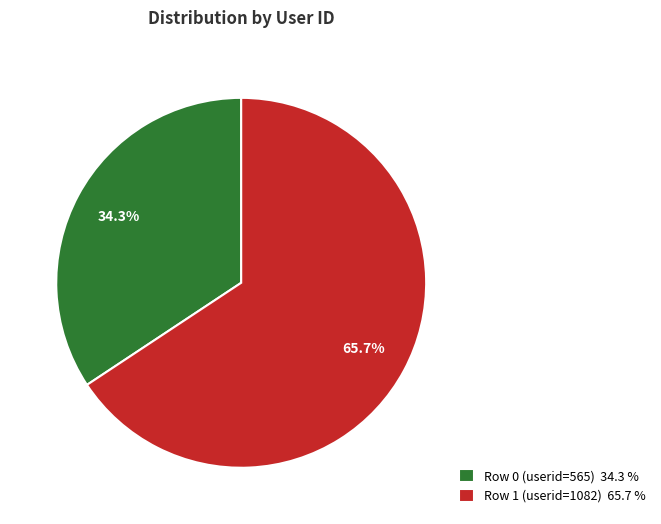

Which category accounts for the majority?

Row 1 (userid=1082)